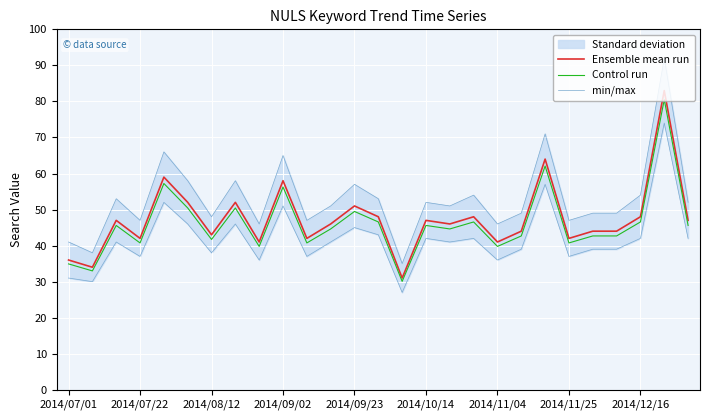

Rank the series by their maximum value, from highest to lowest.

min/max, Ensemble mean run, Control run